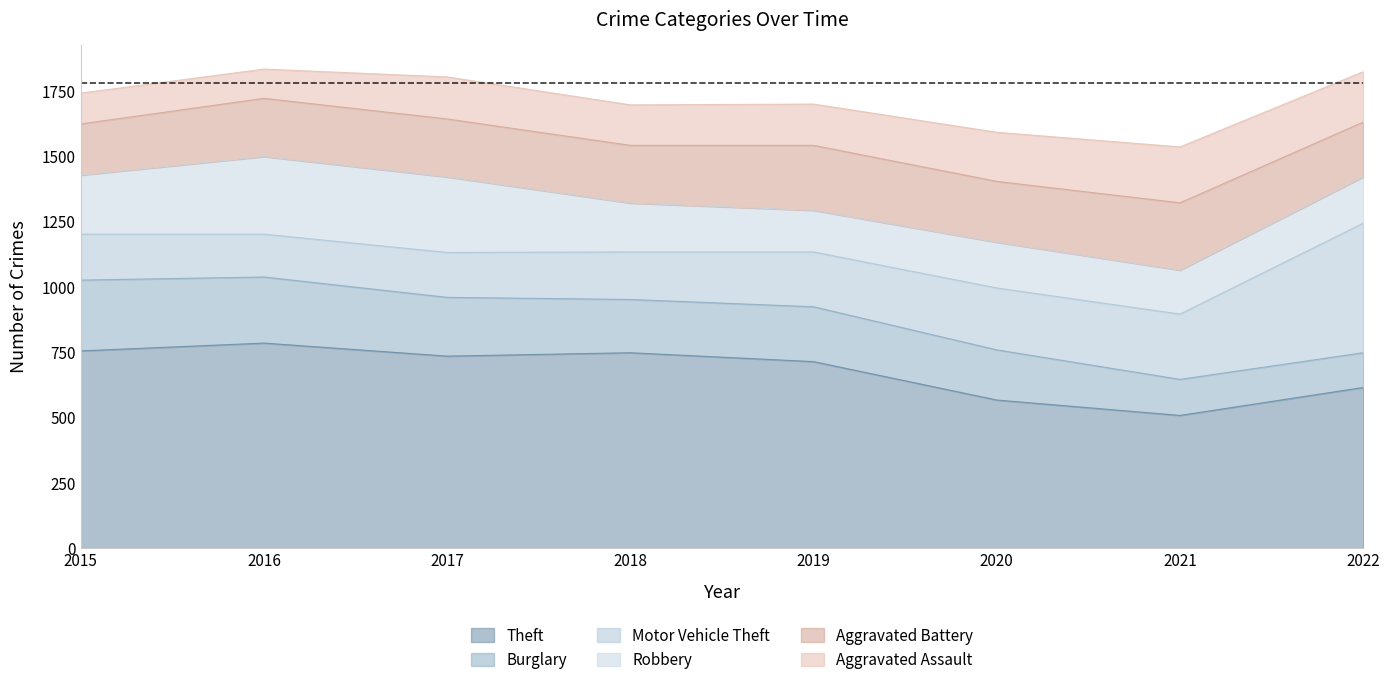

Which has a higher value, 2021 or 2022?

2022